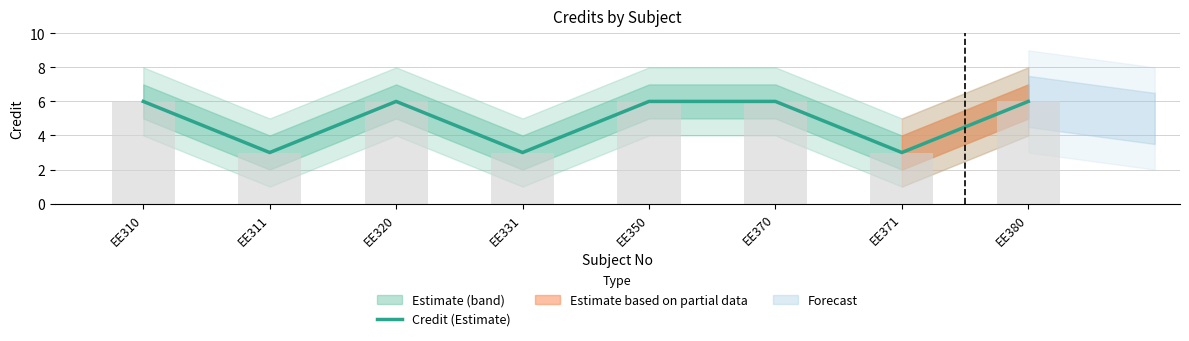

What is the difference between the second highest and second lowest values?

3